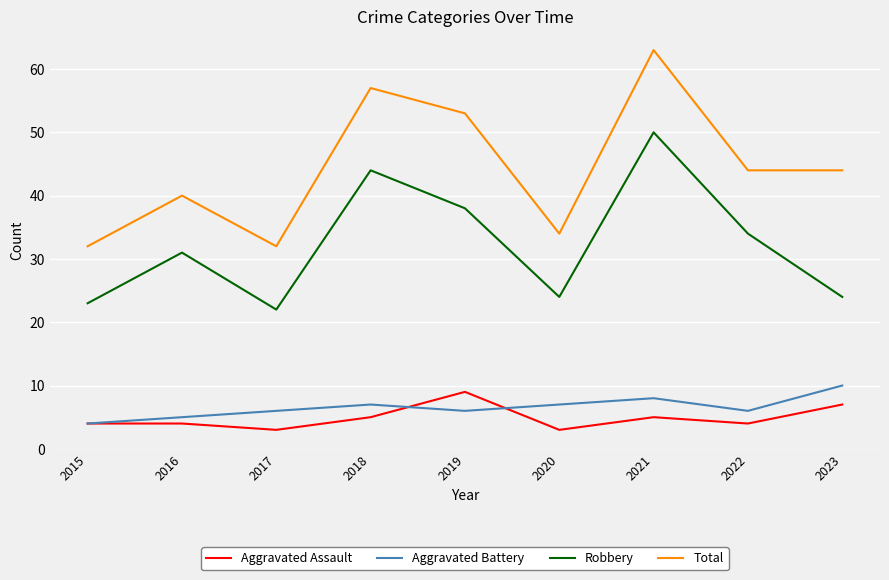

How many distinct data groups are displayed?

4